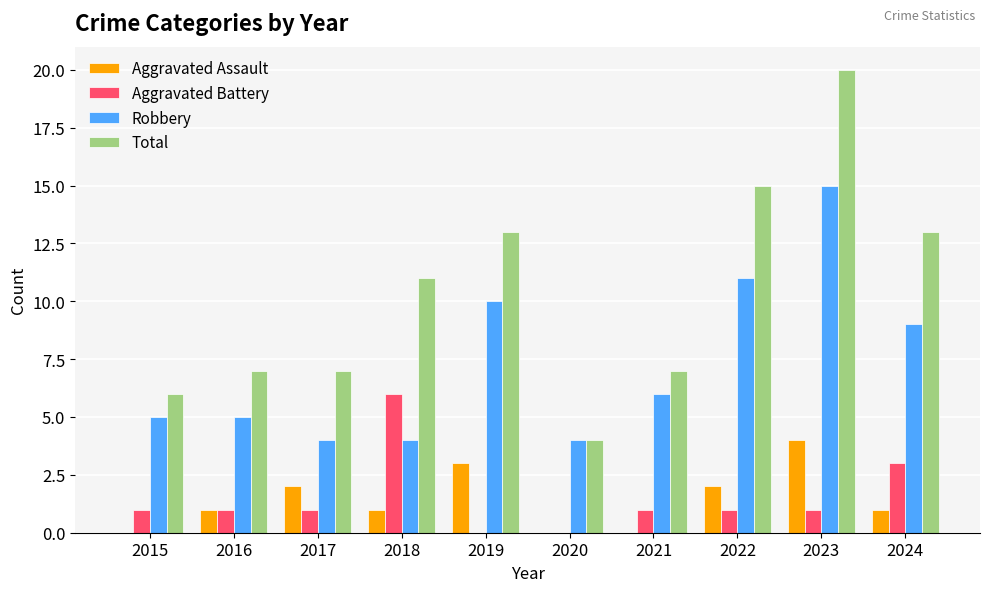

What is the sum of the Aggravated Battery values at 2023 and 2019?

1